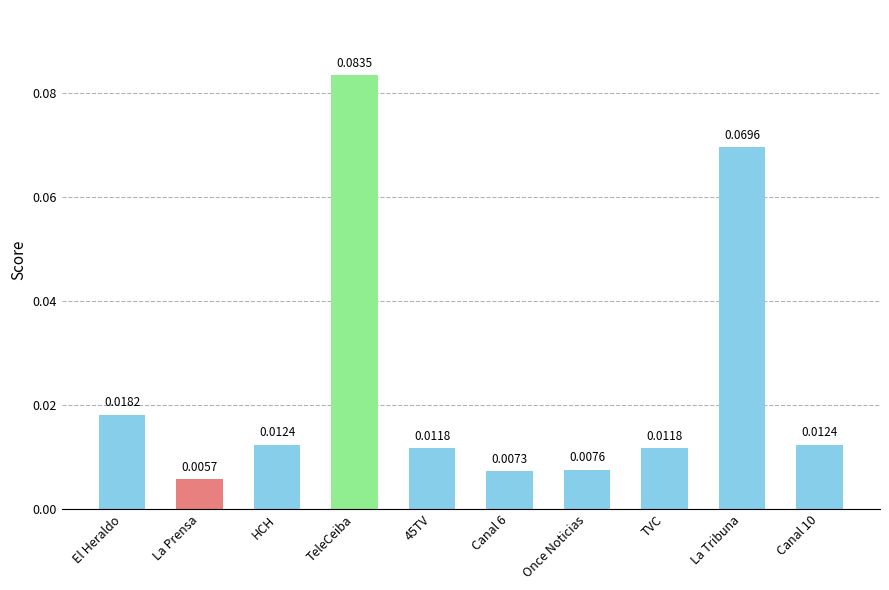

How many series are shown in this chart?

1